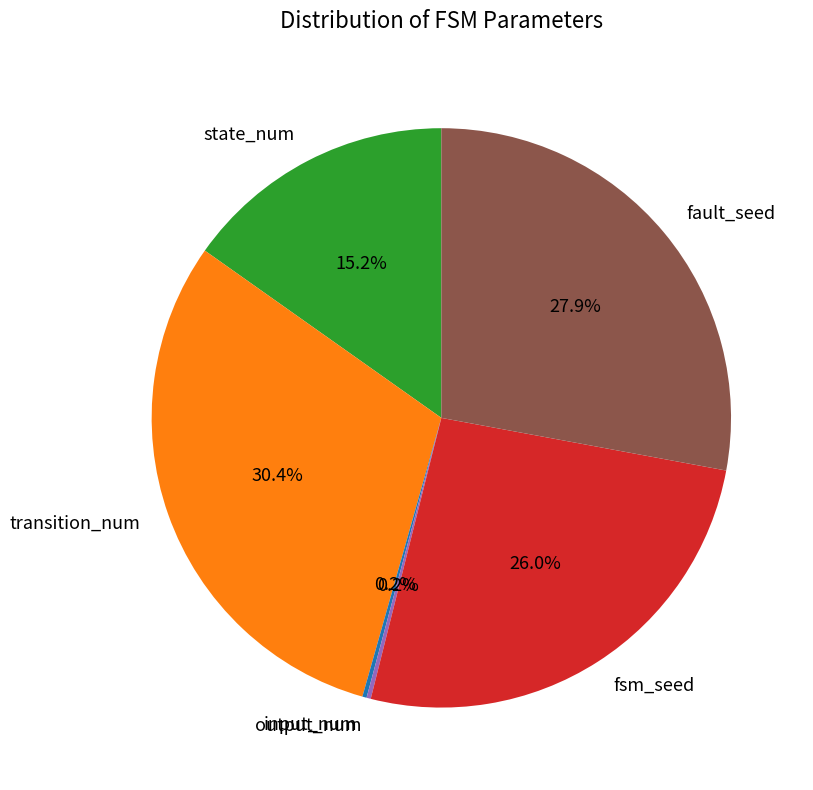

Does fsm_seed represent more than half of the total?

No